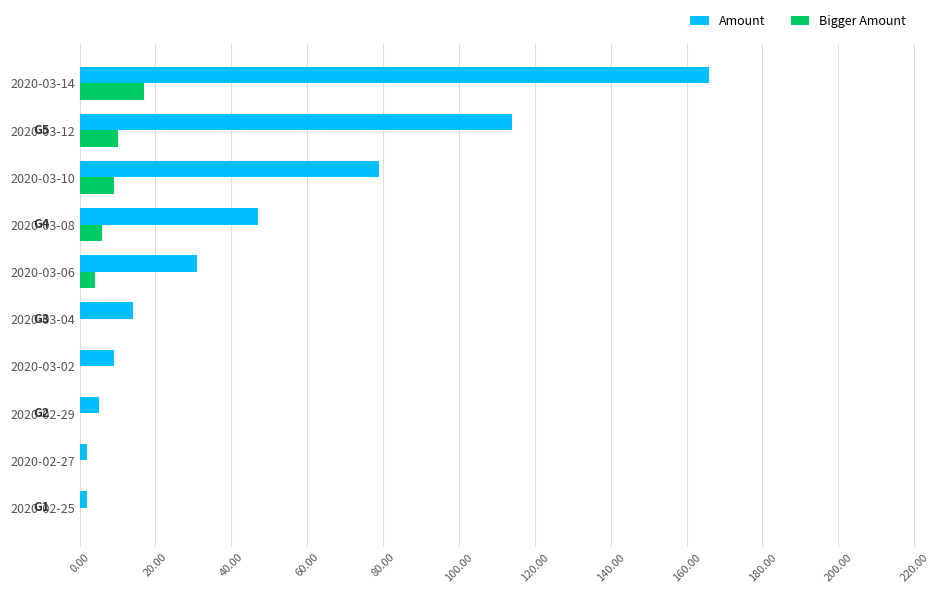

Is it true that Amount equals 31 at 2020-03-06?

True